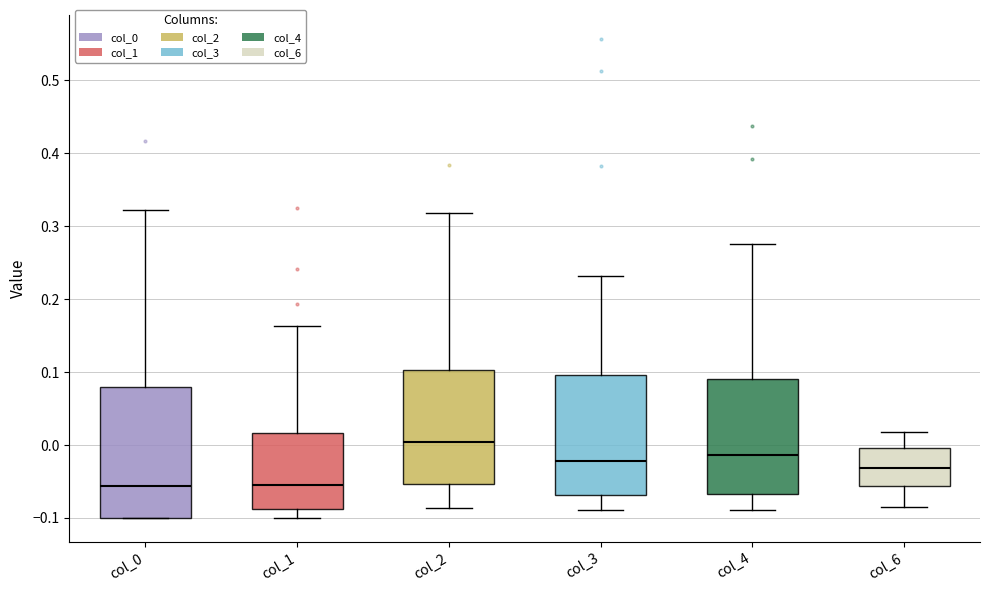

Reading left to right, transcribe this box plot: for each box, give where its median line is, the range the box spans, and where its two whiskers end, as read against the y-axis. The values are not printed on the chart, so give them approximately, as read against the axis.

col_0: median -0.06, box -0.10 to 0.08, whiskers -0.10 to 0.32
col_1: median -0.06, box -0.09 to 0.02, whiskers -0.10 to 0.16
col_2: median 0.00, box -0.05 to 0.10, whiskers -0.09 to 0.32
col_3: median -0.02, box -0.07 to 0.10, whiskers -0.09 to 0.23
col_4: median -0.01, box -0.07 to 0.09, whiskers -0.09 to 0.28
col_6: median -0.03, box -0.06 to -0.01, whiskers -0.09 to 0.02